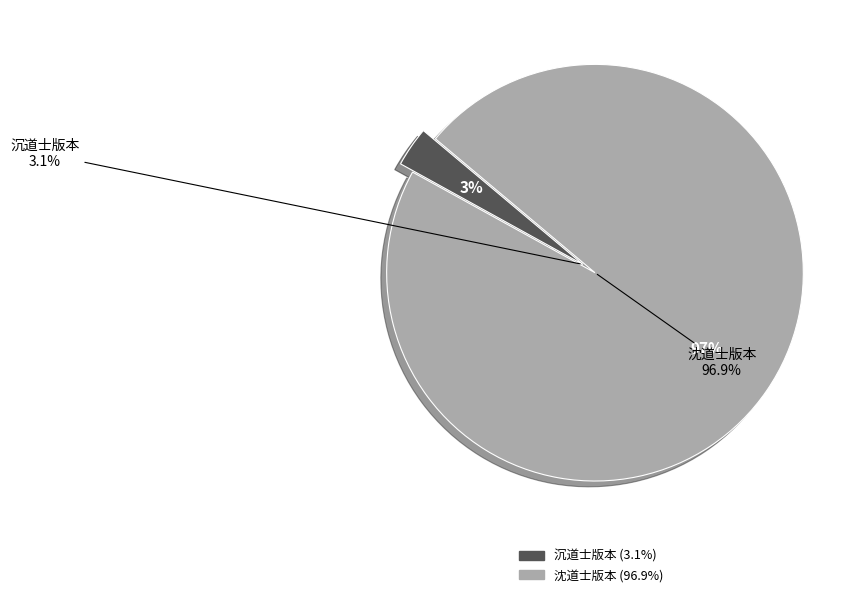

To the nearest percent, what is the difference between the 兵后早春登故鄣南楼望昆山寺白鹤观示清道人并沉道士 and 兵后早春登故鄣南楼望昆山寺白鹤观示清道人并沈道士 slice percentages?

94%